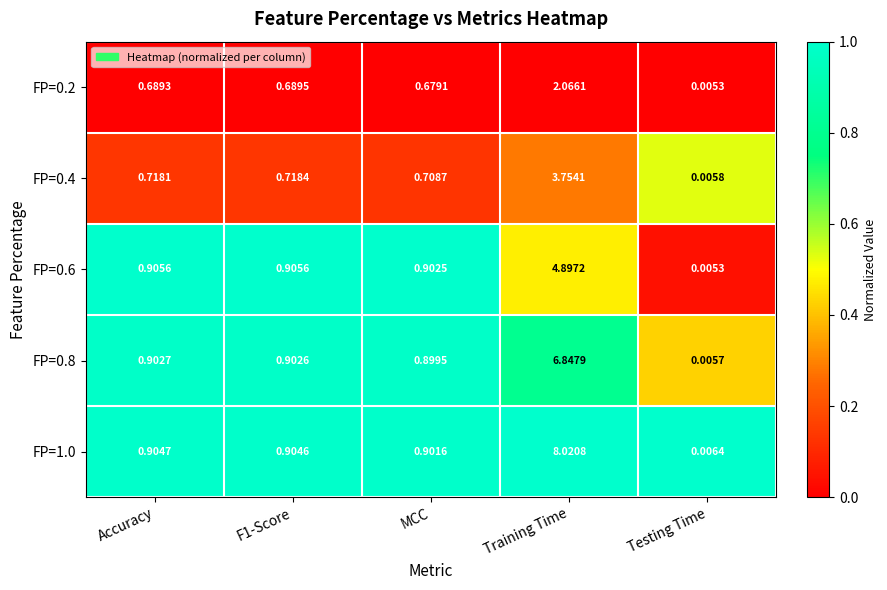

Which category has the highest value in the FP=0.4 series?

Training Time